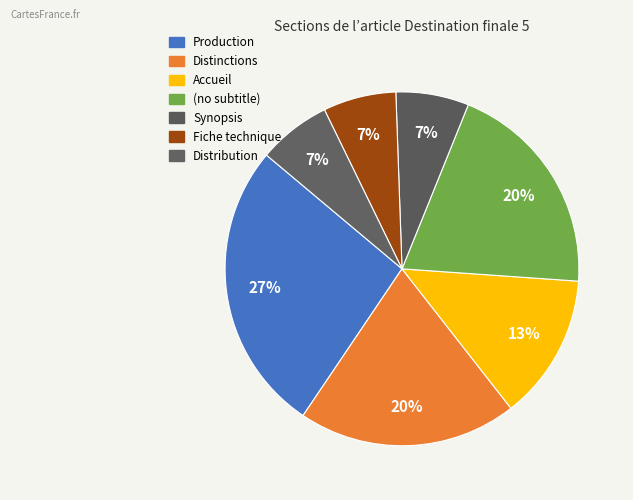

To the nearest percent, what is the difference between the largest and smallest slice percentages?

20%